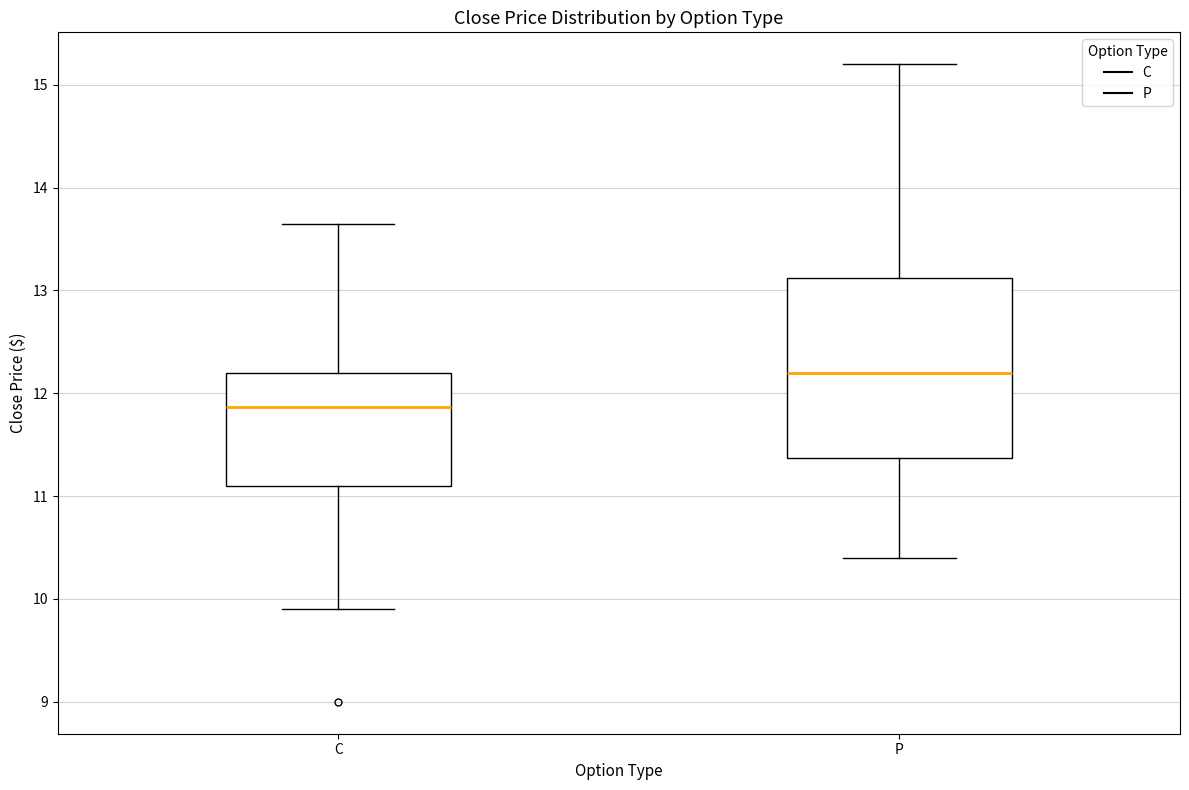

Where does the median line of the box for P sit on the y-axis? The values are not printed on the chart, so give them approximately, as read against the axis.

12.2